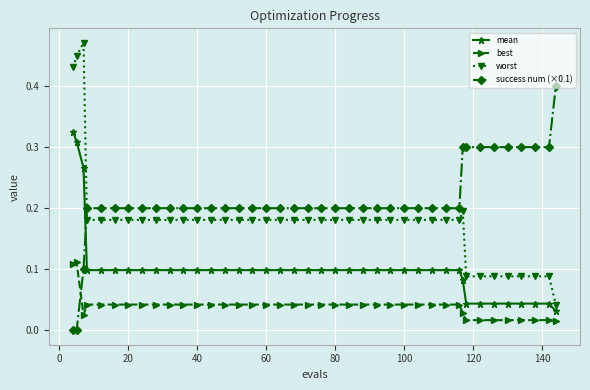

True or false: best and success num (×0.1) cross at least once.

True